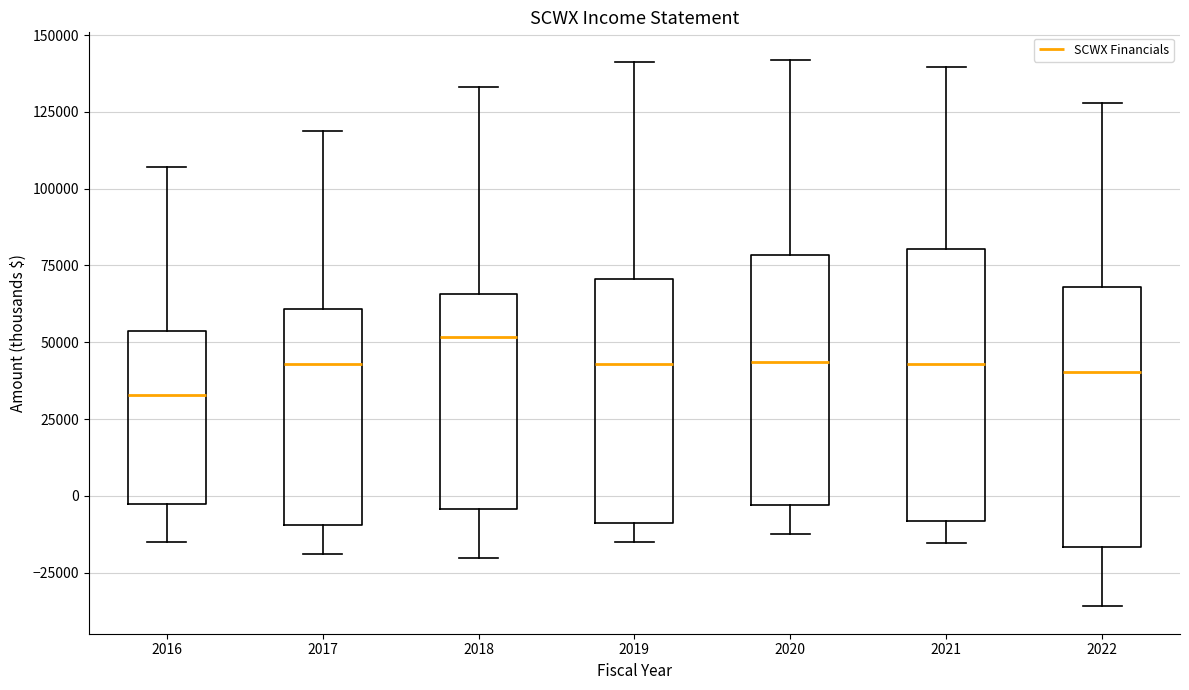

Reading left to right, transcribe this box plot: for each box, give where its median line is, the range the box spans, and where its two whiskers end, as read against the y-axis. The values are not printed on the chart, so give them approximately, as read against the axis.

2016: median 35000, box -5000 to 55000, whiskers -15000 to 105000
2017: median 45000, box -10000 to 60000, whiskers -20000 to 120000
2018: median 50000, box -5000 to 65000, whiskers -20000 to 135000
2019: median 45000, box -10000 to 70000, whiskers -15000 to 140000
2020: median 45000, box -5000 to 80000, whiskers -10000 to 140000
2021: median 45000, box -10000 to 80000, whiskers -15000 to 140000
2022: median 40000, box -15000 to 70000, whiskers -35000 to 130000